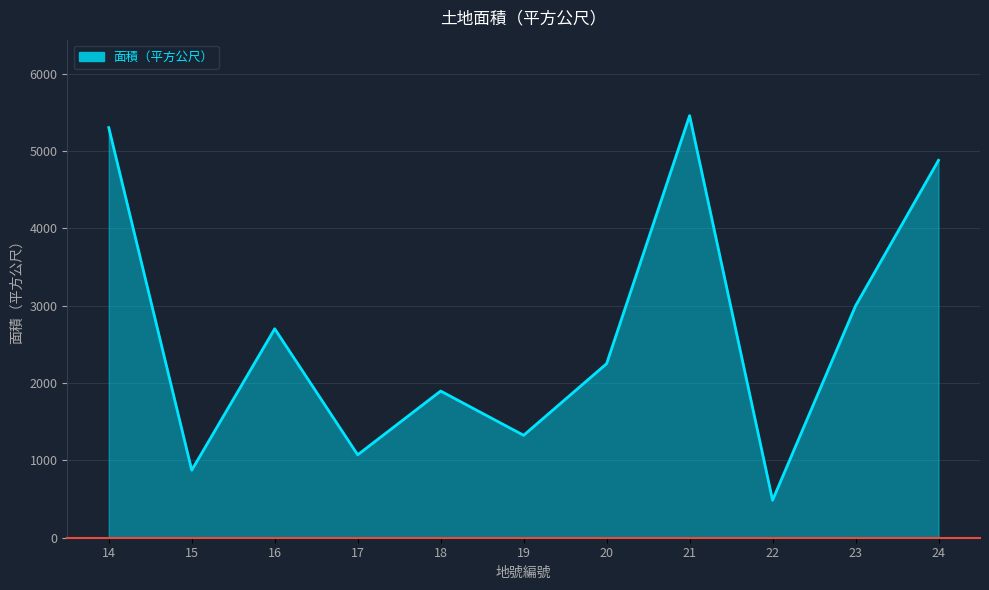

Rank the categories by value from highest to lowest.

21, 14, 24, 23, 16, 20, 18, 19, 17, 15, 22